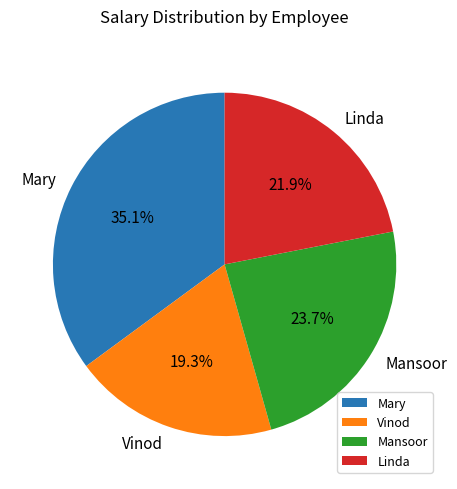

To the nearest percent, what portion does Linda represent?

22%